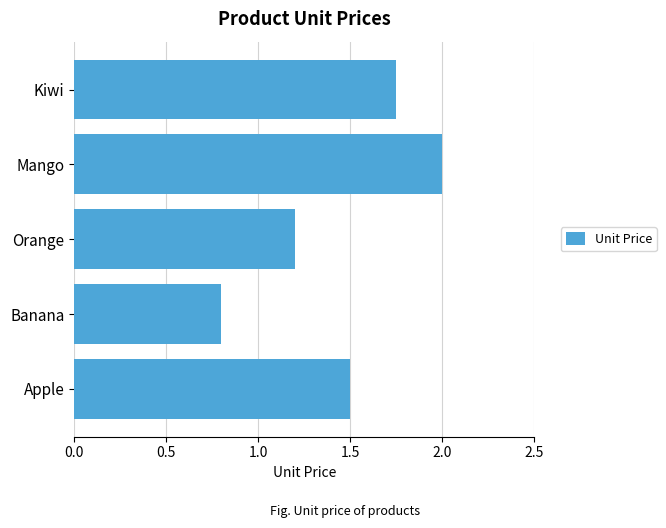

What is the smallest value displayed?

0.8